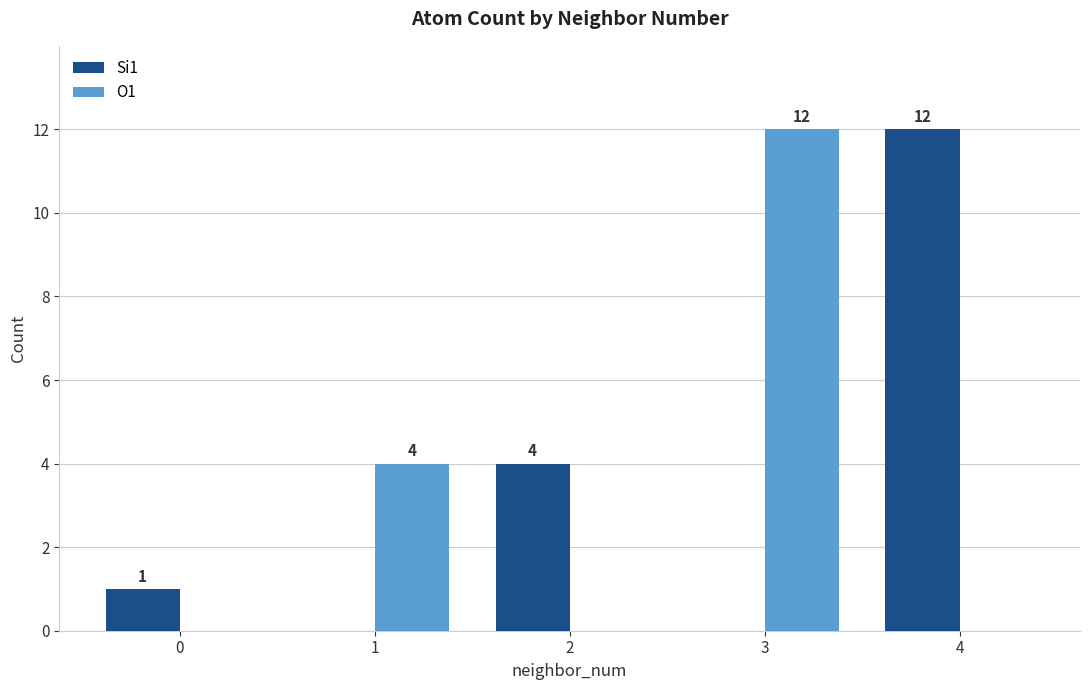

Is it true that O1 equals 0 at 2?

True